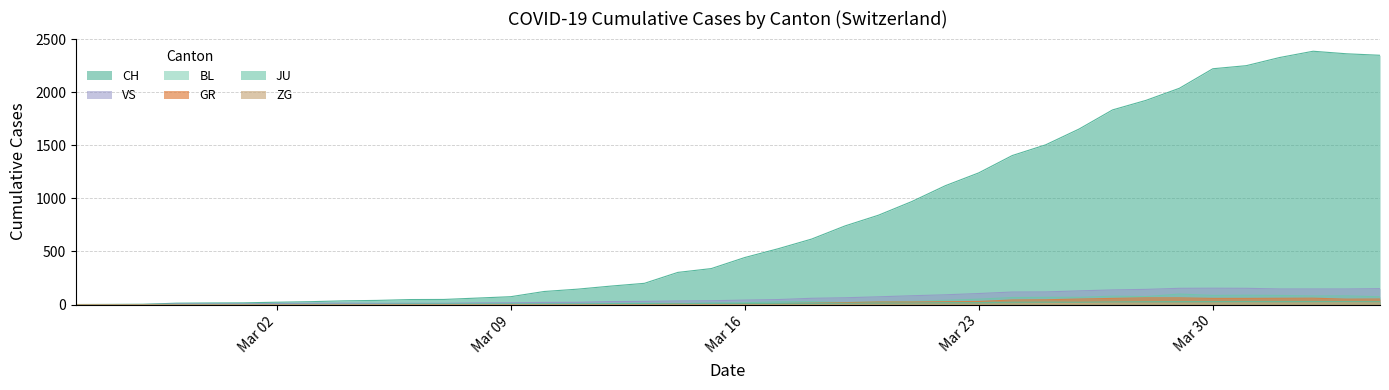

After their last crossing, which series has the higher values: BL or JU?

BL